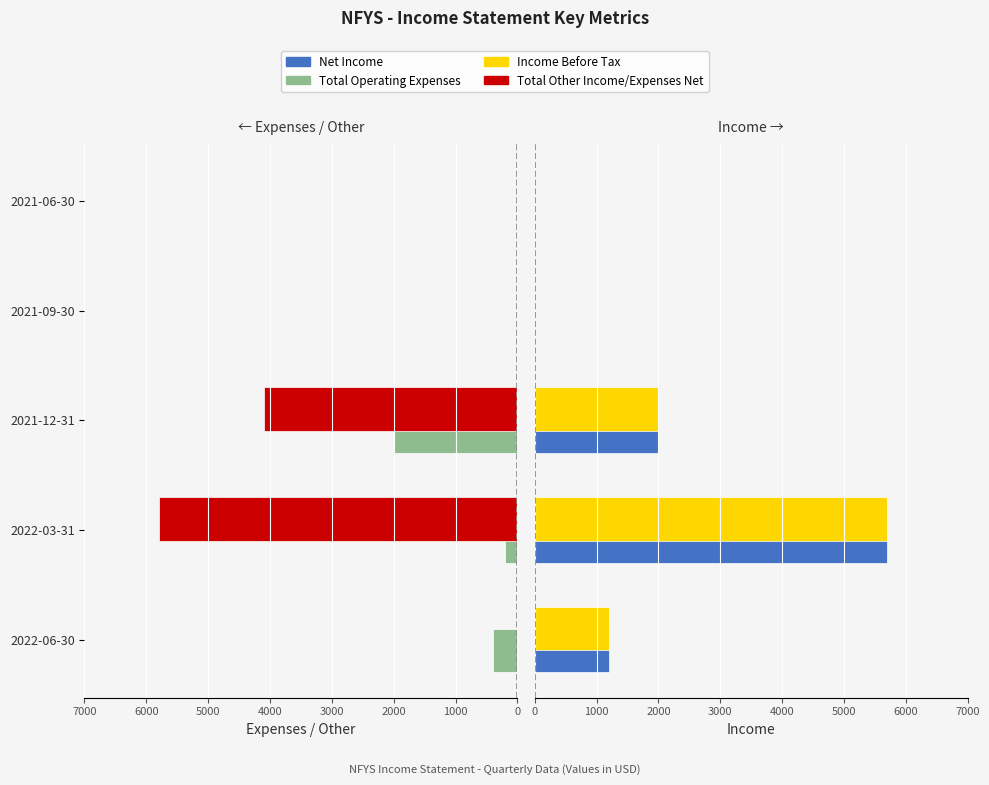

How many groups of bars are there?

5